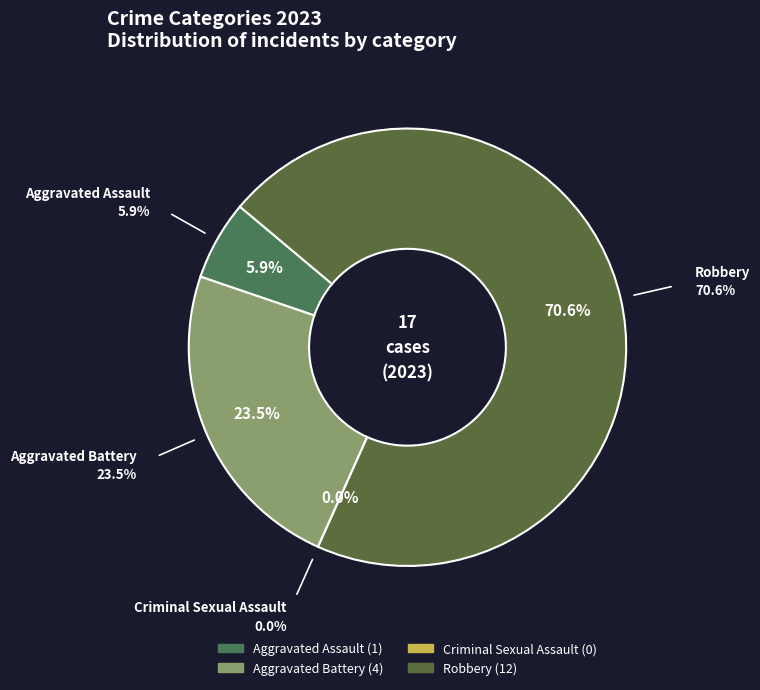

To the nearest percent, what portion does Aggravated Assault represent?

6%